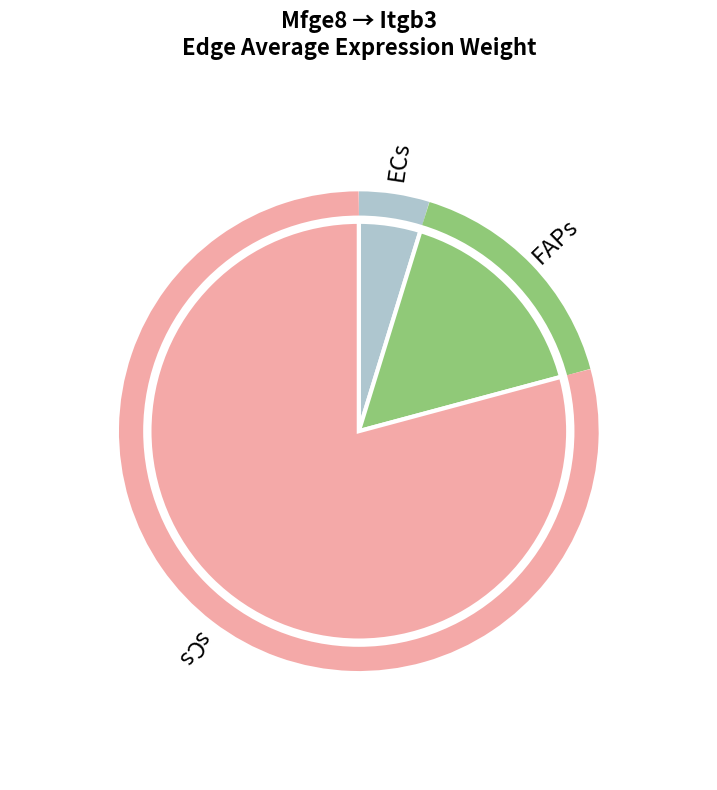

Rank the categories by value from lowest to highest.

ECs, FAPs, sCs